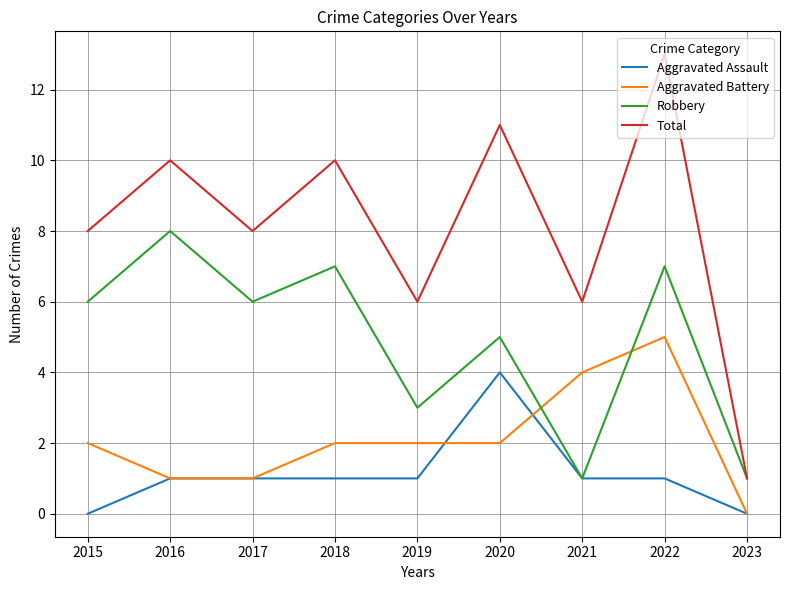

Does the chart display data point markers on the line(s)?

No